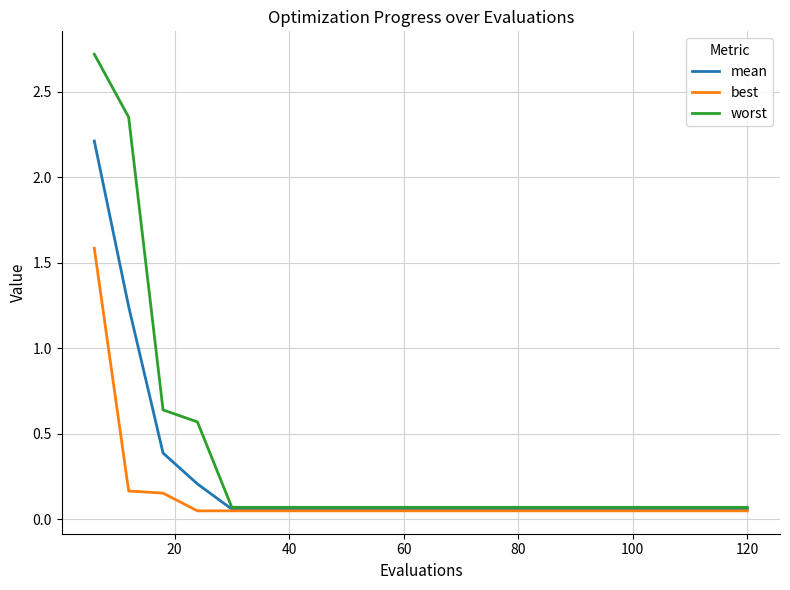

Which series has the largest total across all categories?

worst